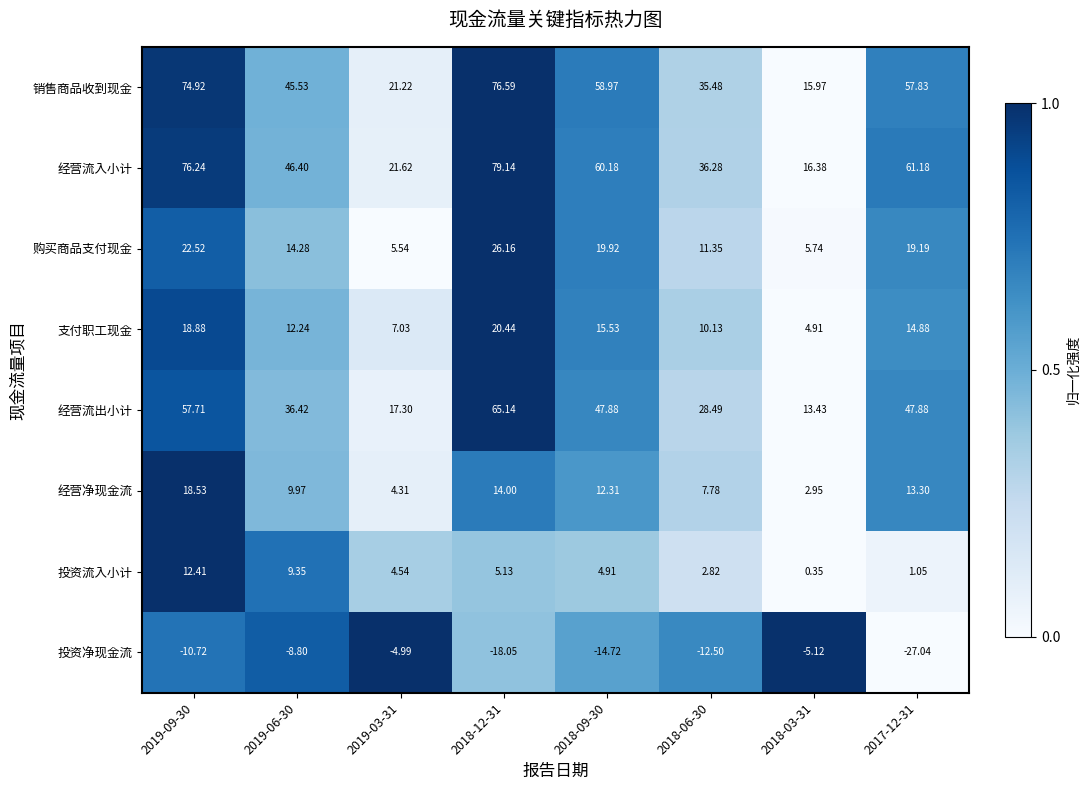

Which series has the largest total across all categories?

经营流入小计